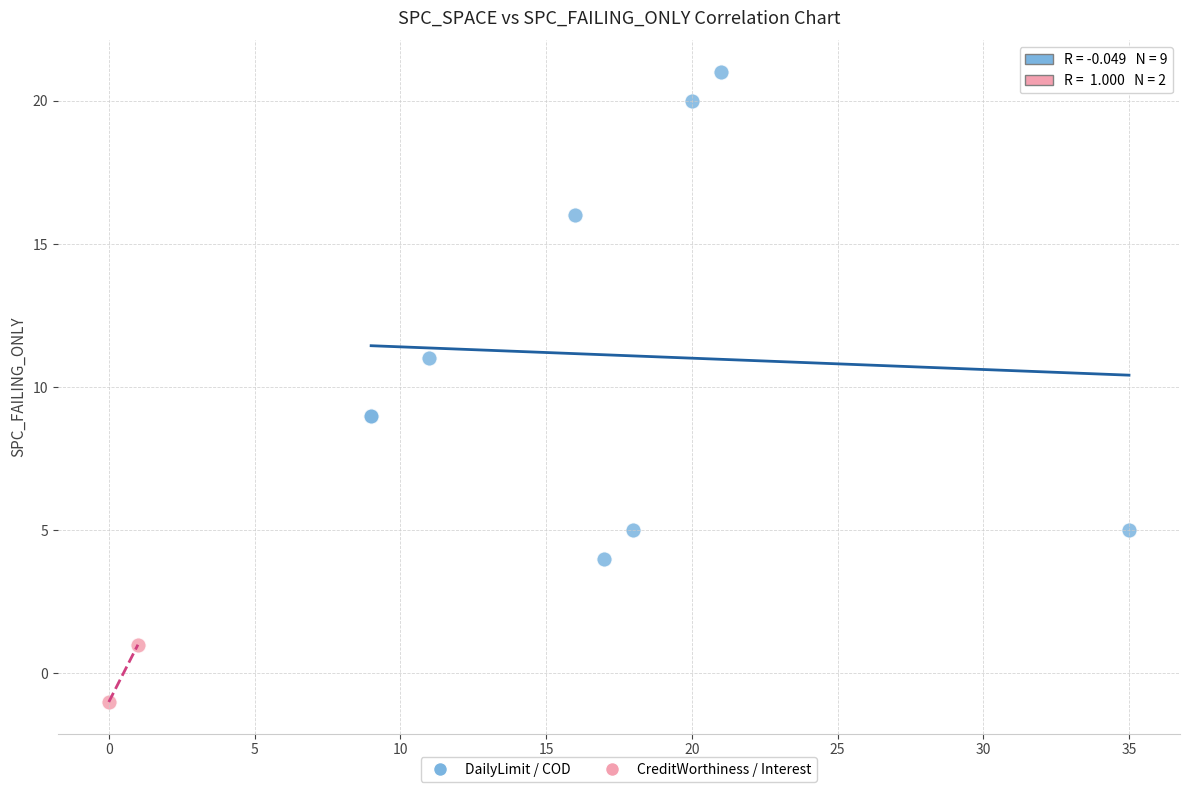

Which series contains the highest Y value?

DailyLimit / COD